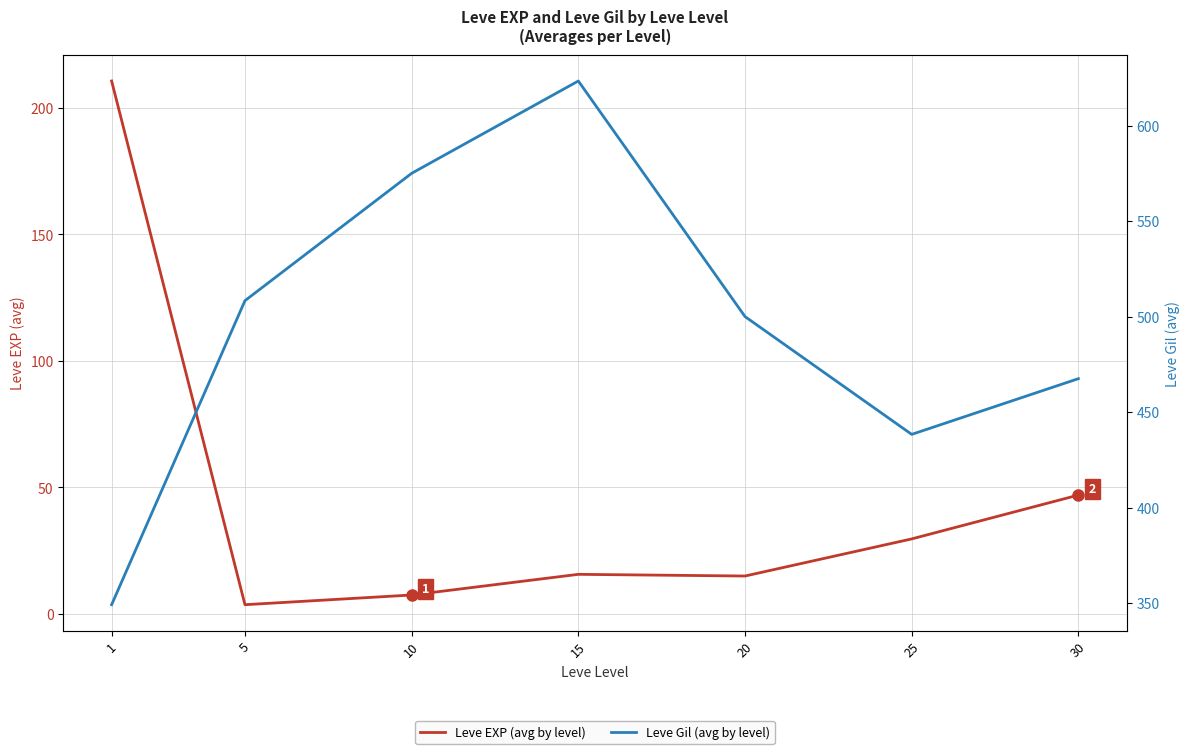

Which series changed the most between 15 and 25?

Leve Gil (avg by level)